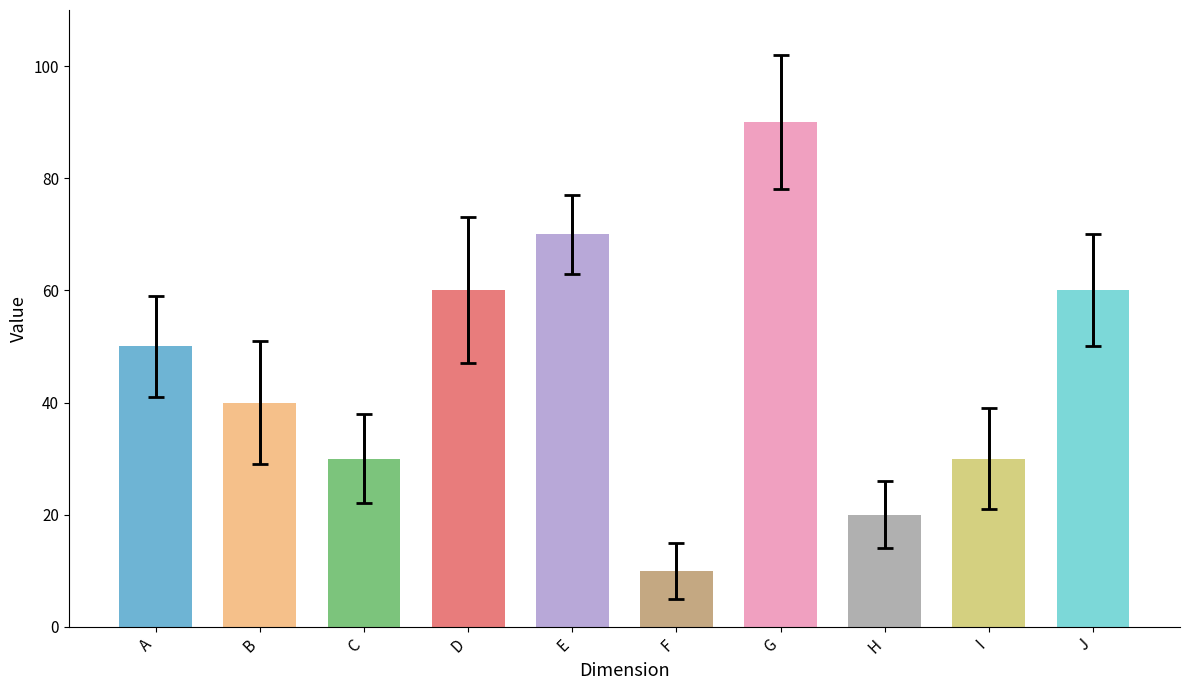

Is it true that the value at A is 50?

True